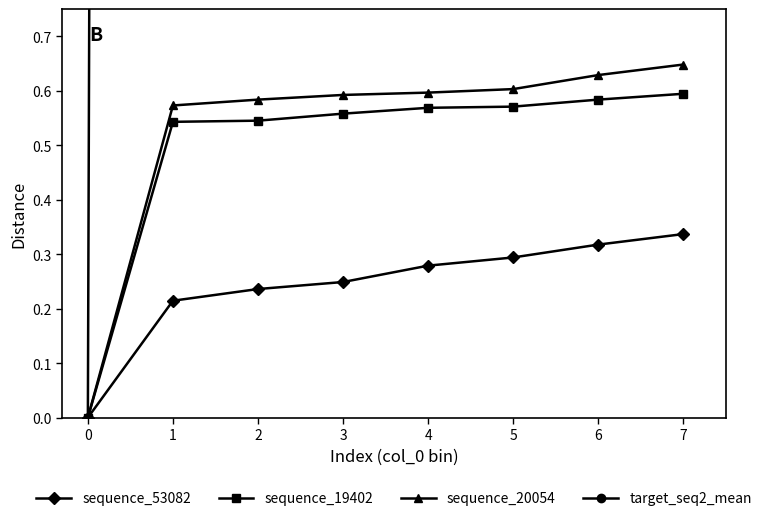

What is the difference between the maximum and minimum values in the sequence_20054 series?

0.6